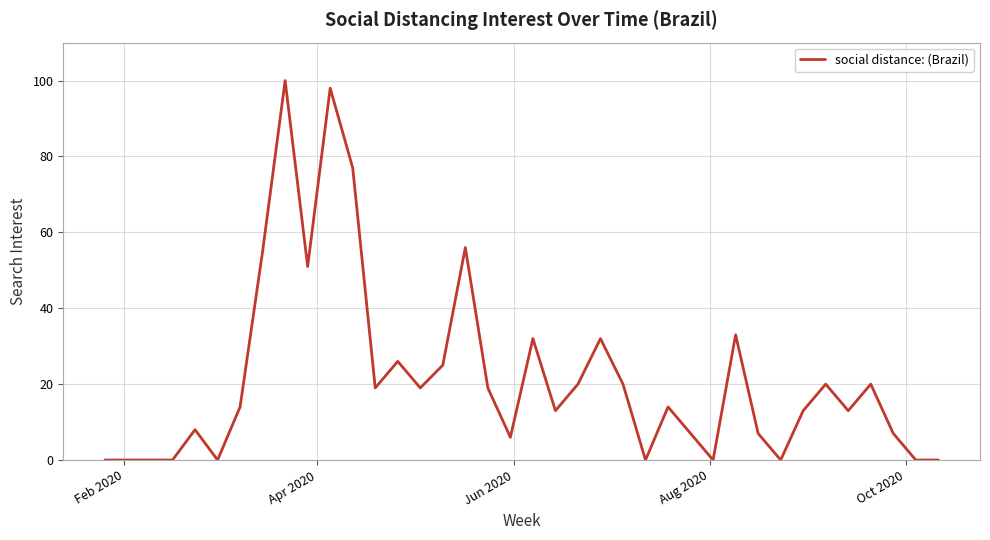

How many categories are shown in the chart?

38